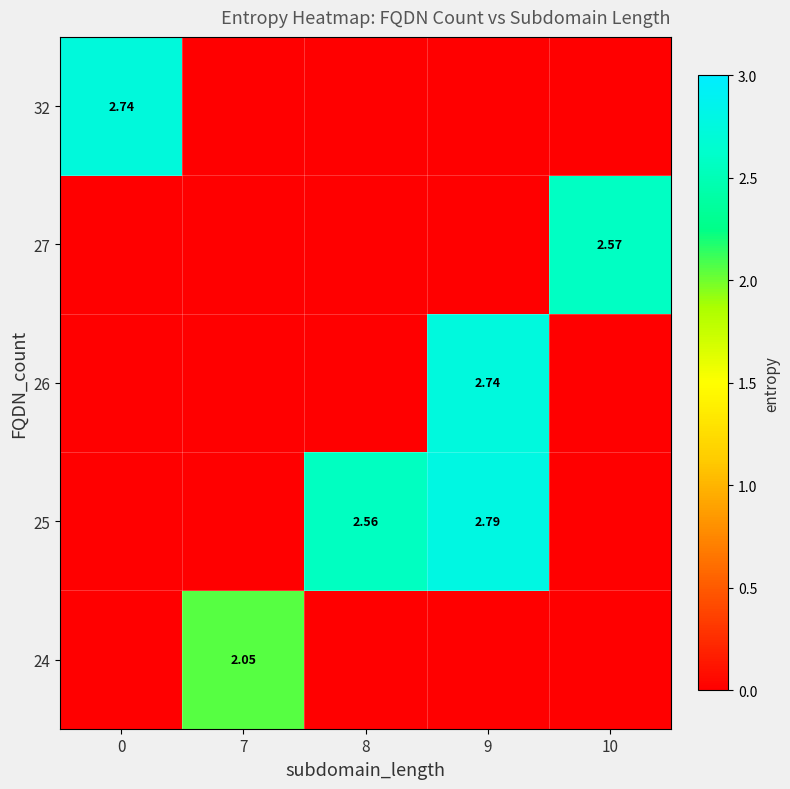

Count the number of categories in the chart.

5